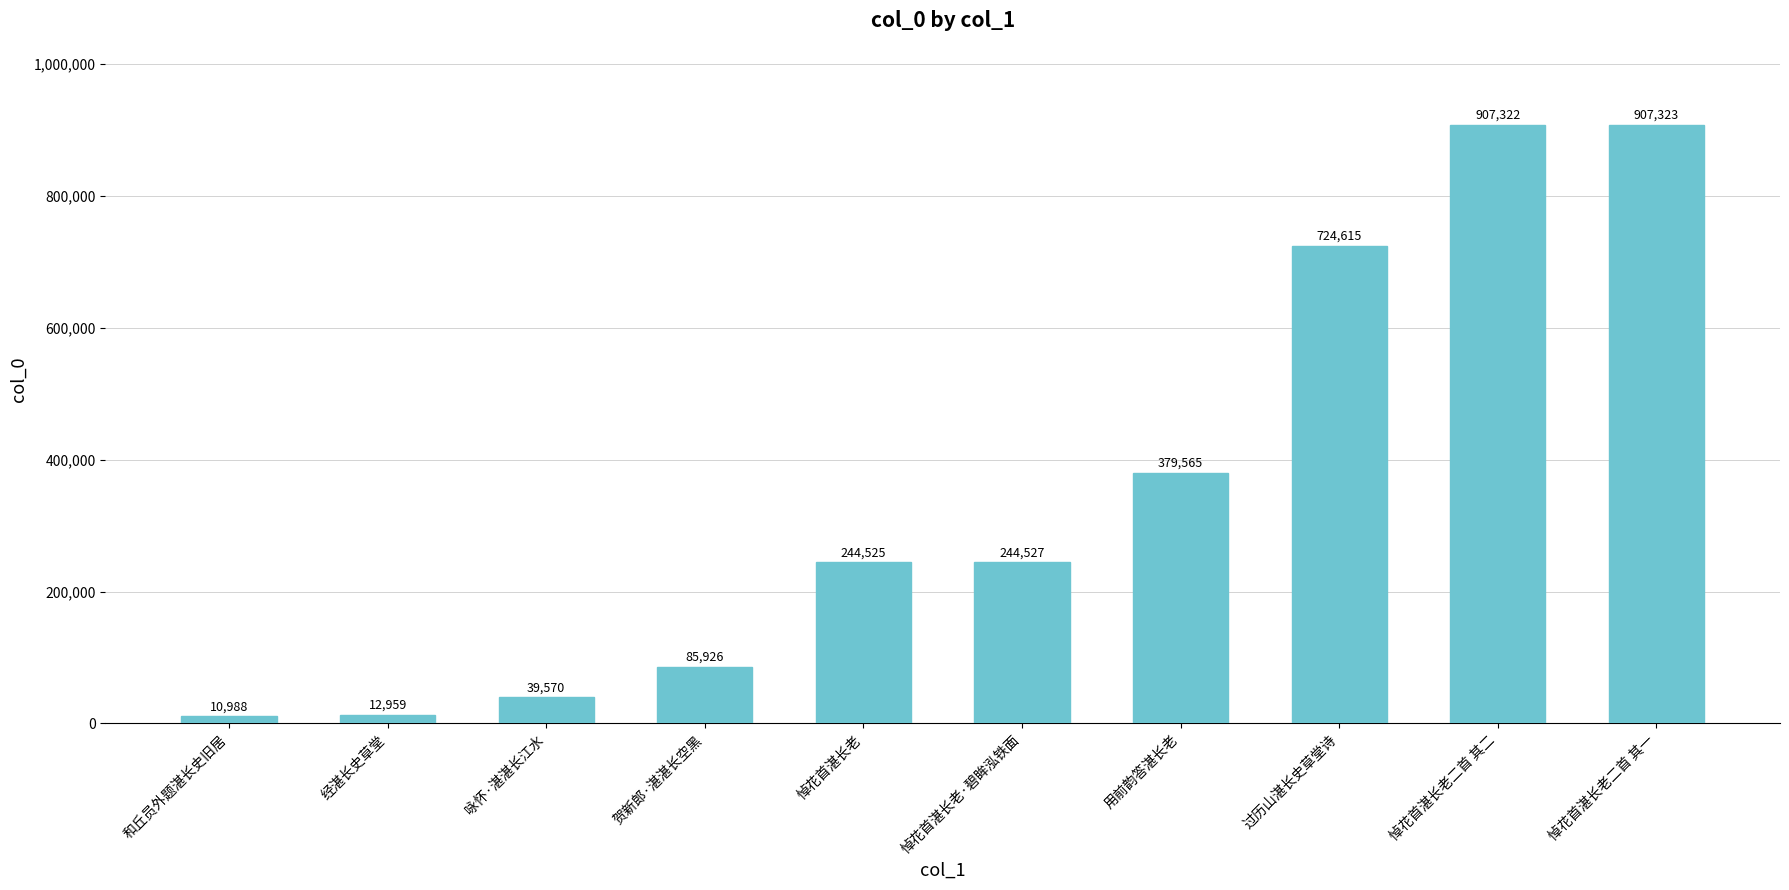

How many bars are there in total?

10